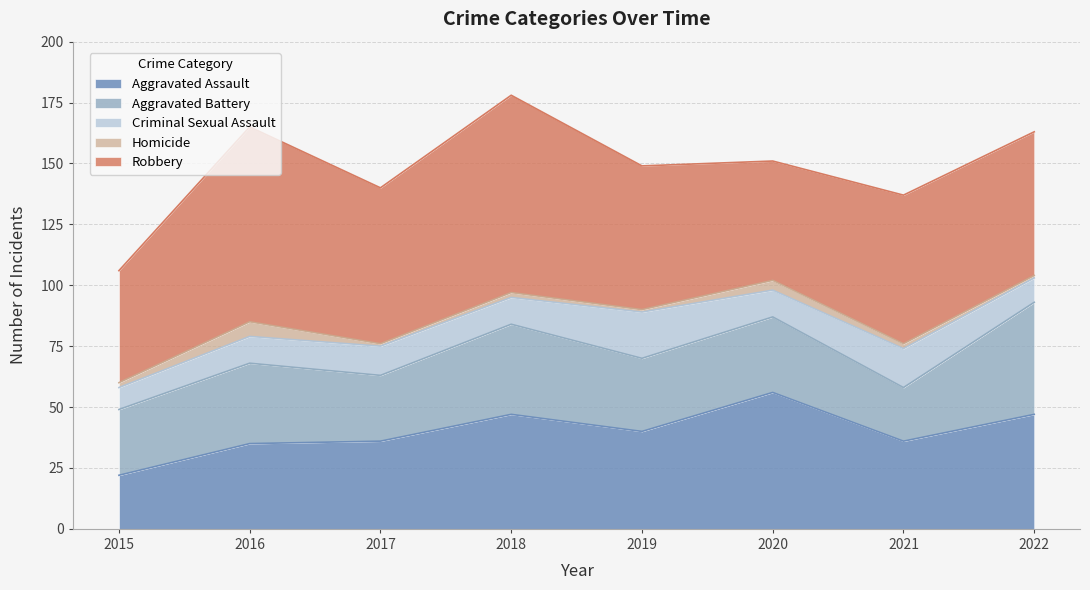

At which category does Aggravated Assault reach its first local valley?

2019